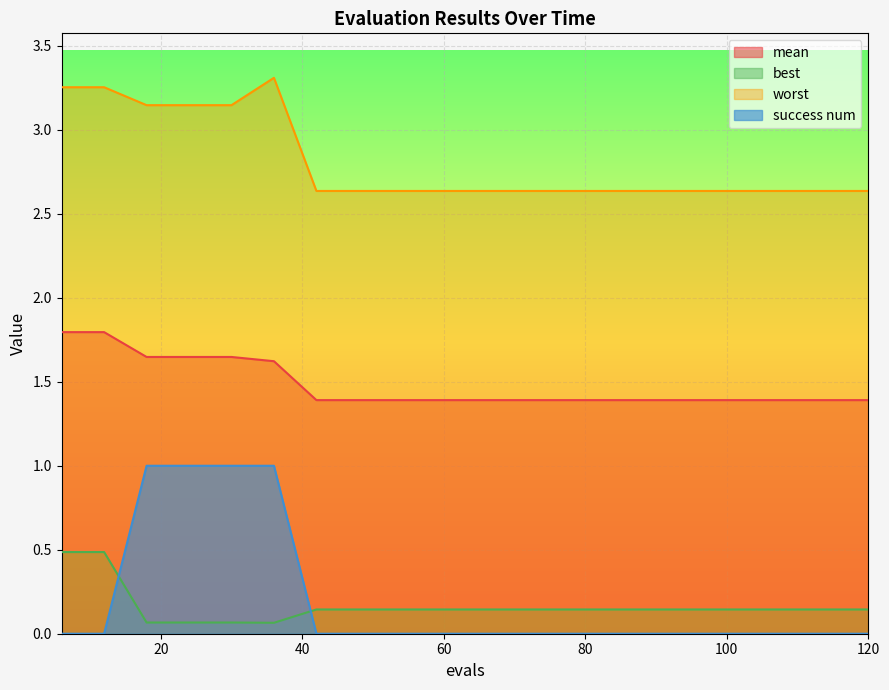

How many categories are shown in the chart?

20